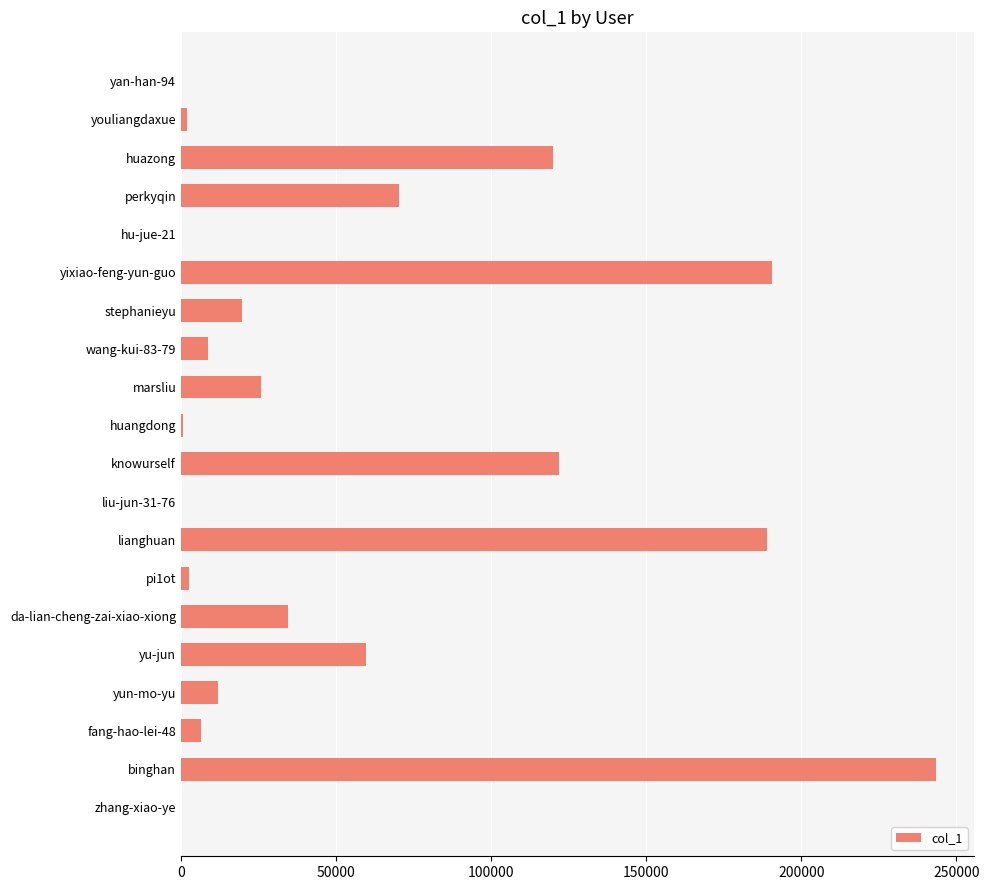

Approximately how many times larger is the value at binghan compared to lianghuan?

1.3